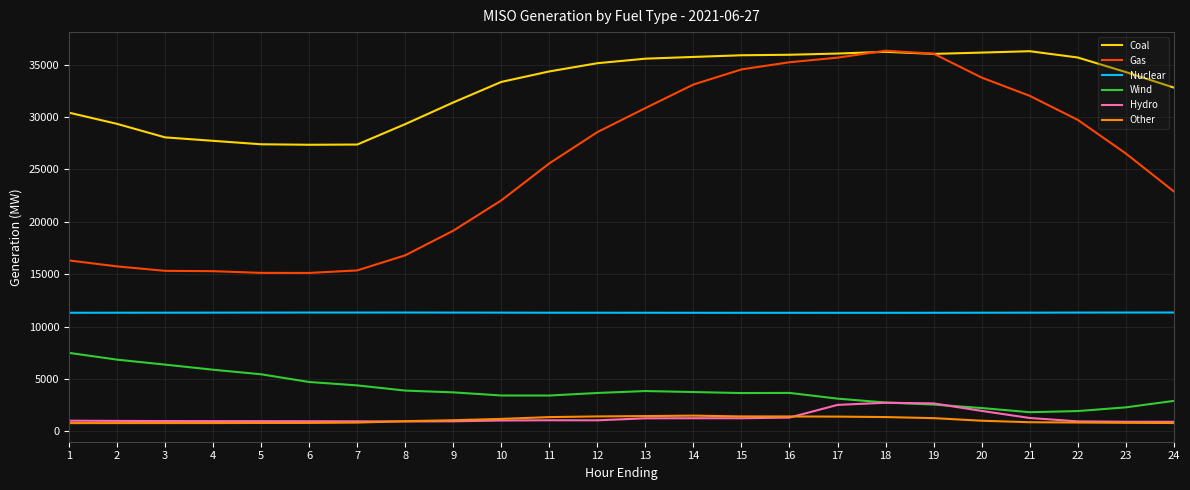

Where does the Coal series first go above 34353?

11